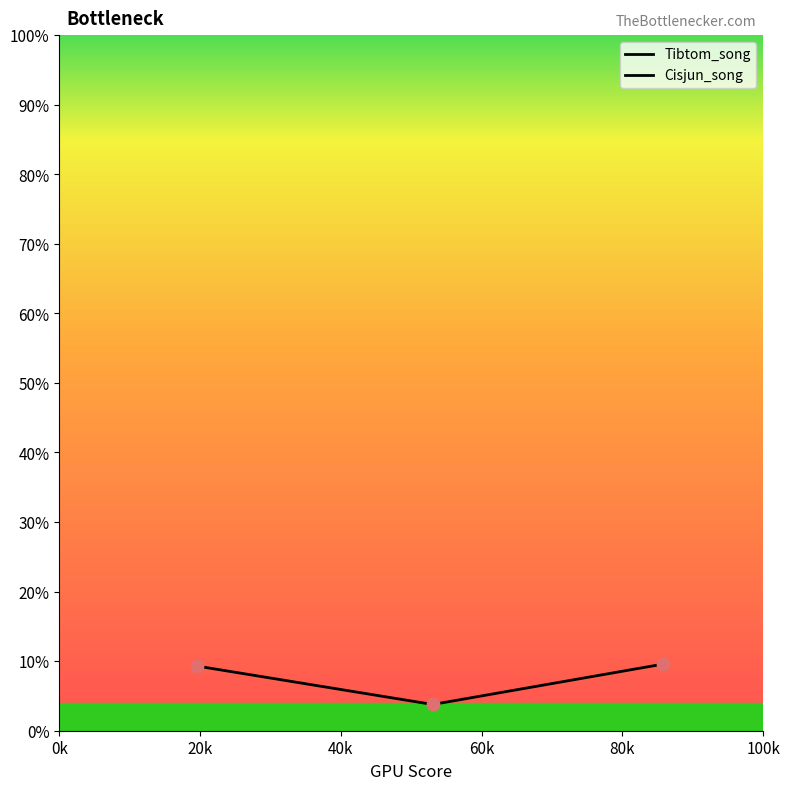

Between 20k and 0k, which is larger?

0k